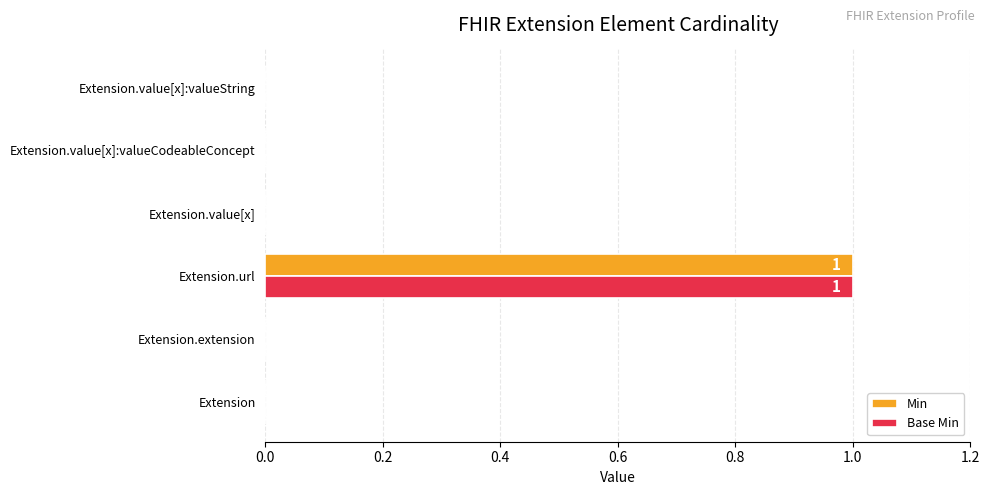

How many Min values are between 0 and 1?

6